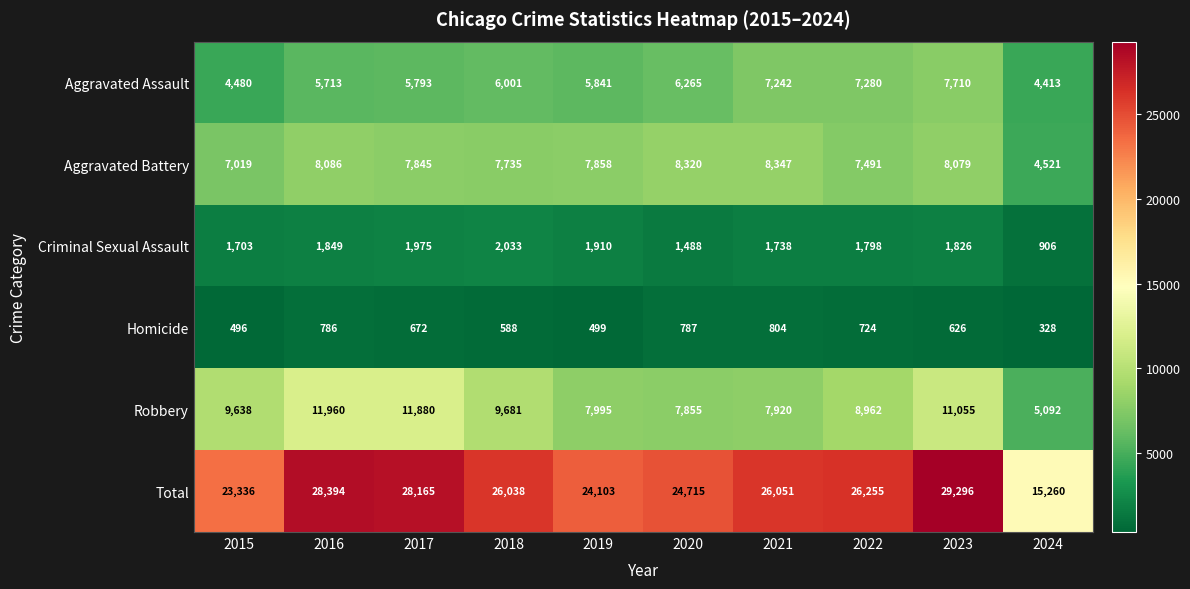

Where is Aggravated Battery nearest to the value 6434?

2015